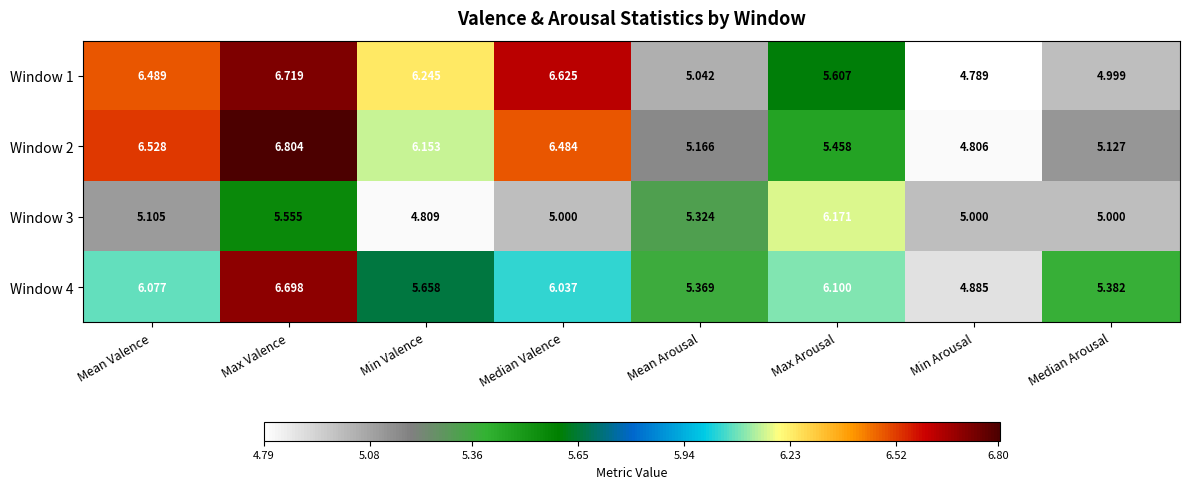

Is the value of Window 3 at Mean Valence greater than the value of Window 2 at Max Arousal?

No